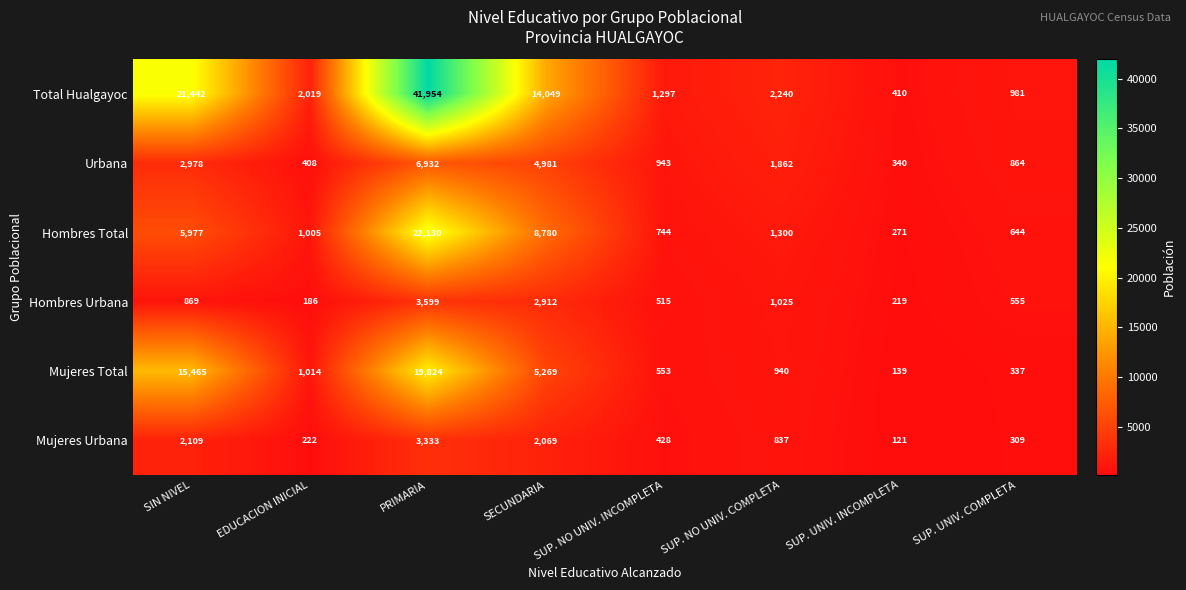

How many distinct data groups are displayed?

6